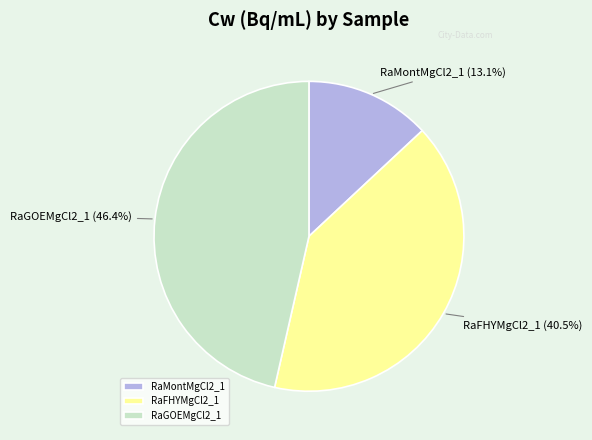

What percentage is the RaMontMgCl2_1 slice, to the nearest percent?

13%